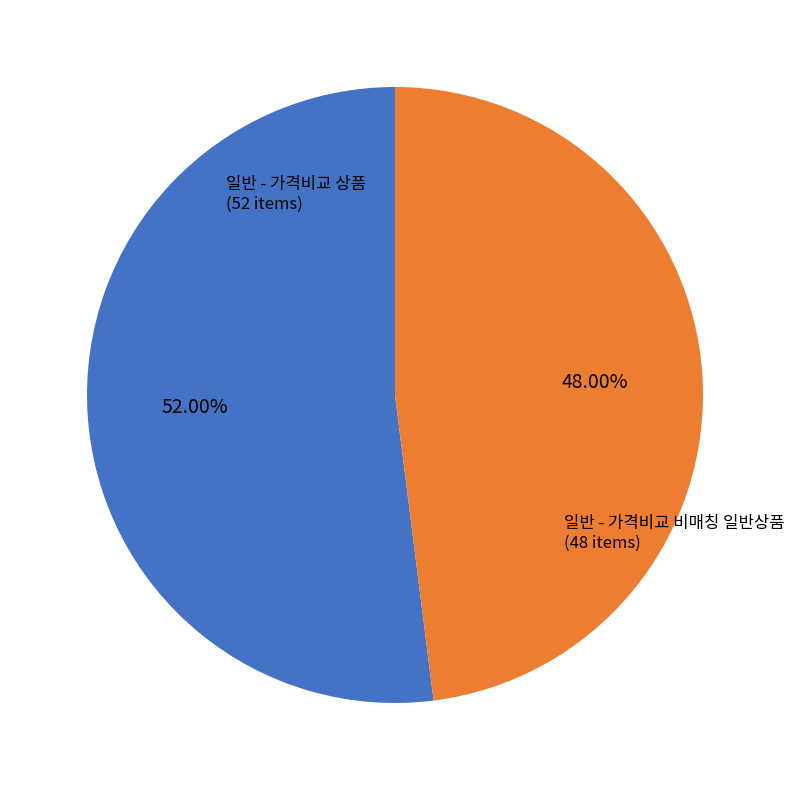

Which slice is the largest?

일반 - 가격비교 상품